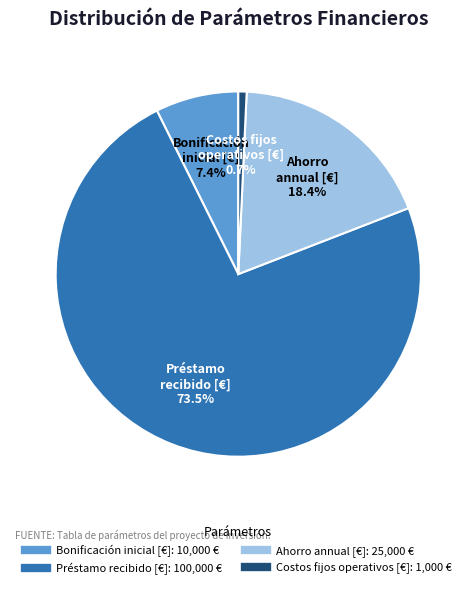

What percentage is the Ahorro annual [€] slice, to the nearest percent?

18%